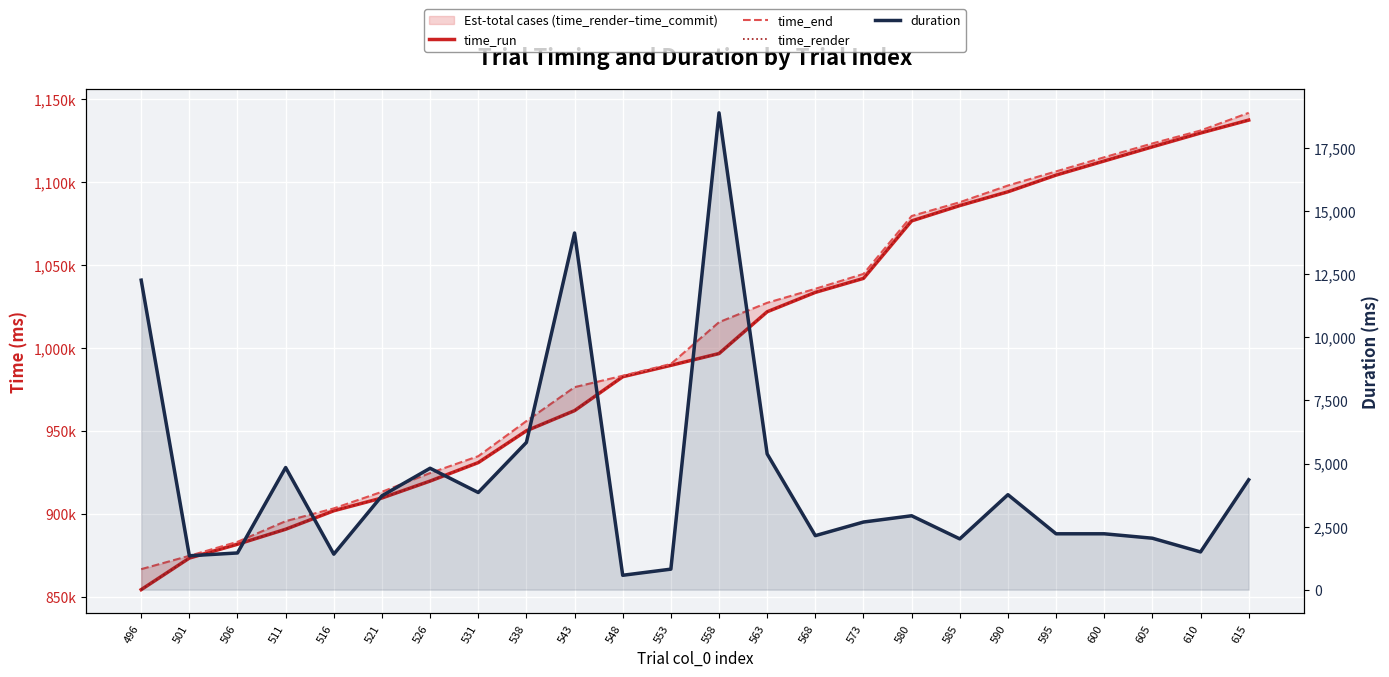

Which series has the largest total across all categories?

time_end